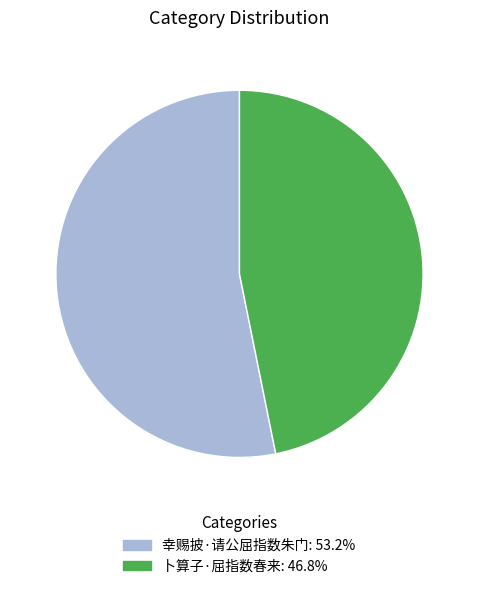

Do 幸赐披·请公屈指数朱门: 53.2% and 卜算子·屈指数春来: 46.8% together represent more than half of the pie?

Yes